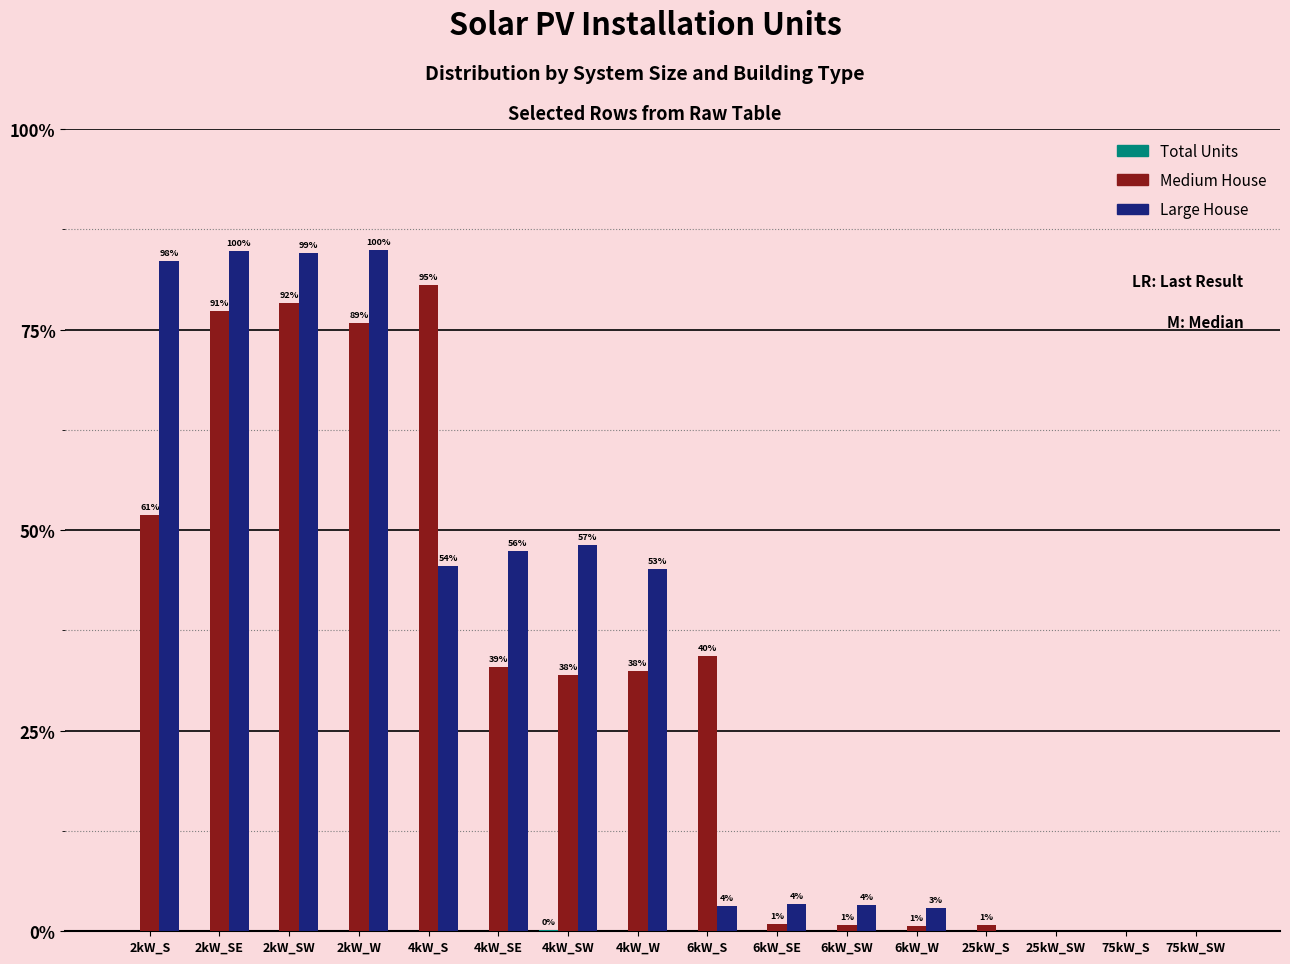

Does the chart contain stacked bars?

No